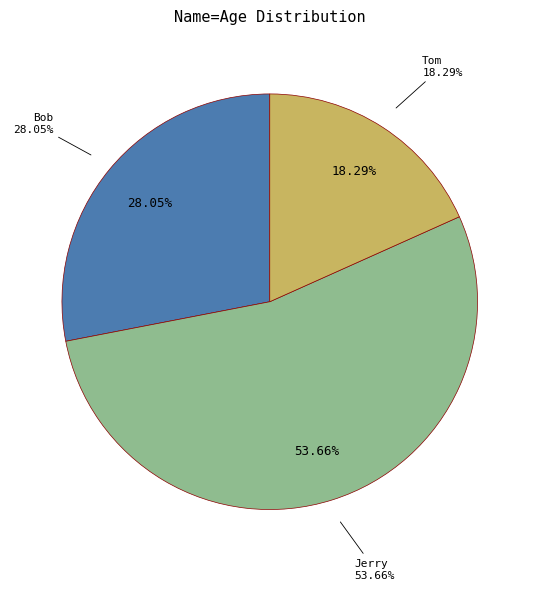

What is the ratio of the value at Bob to the value at Tom?

1.5